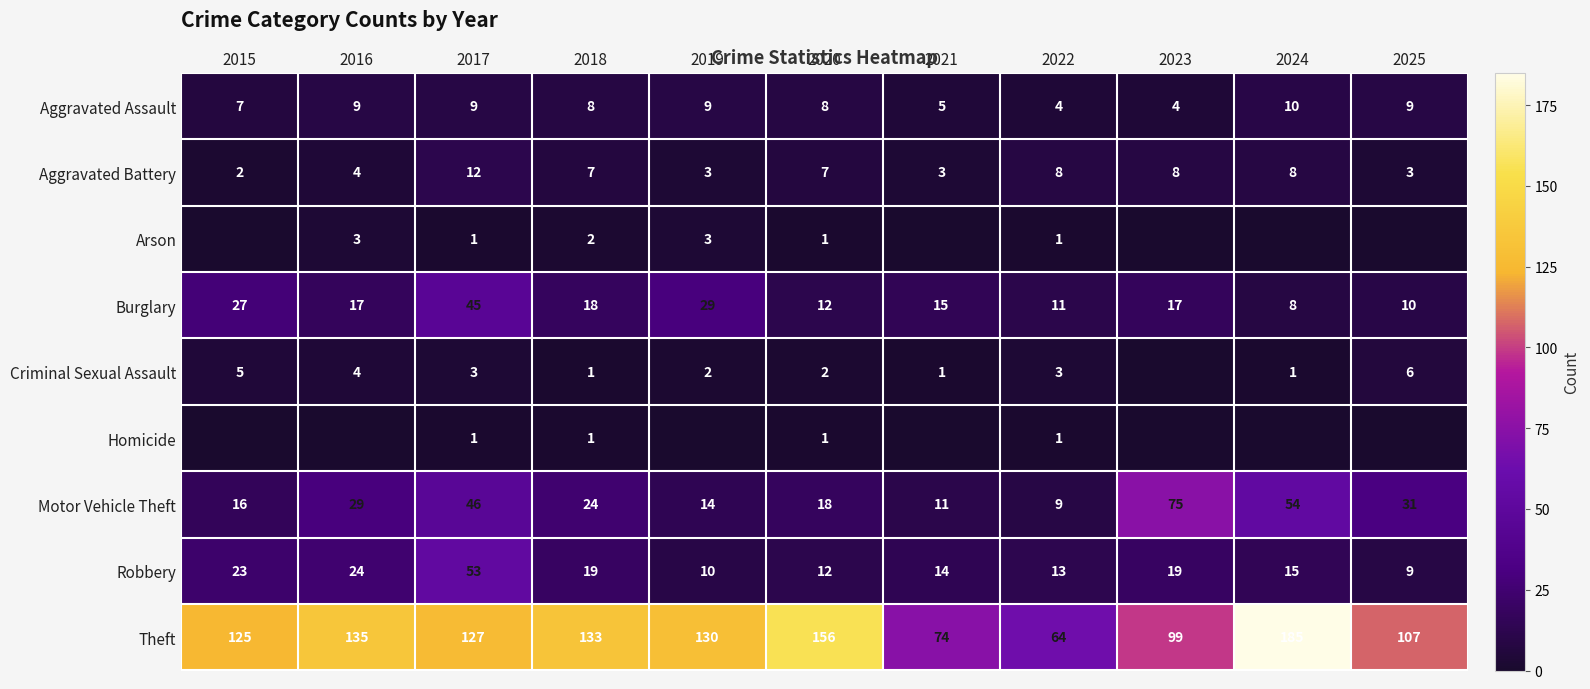

What value does the Theft series have at 2024, to the nearest 5?

185